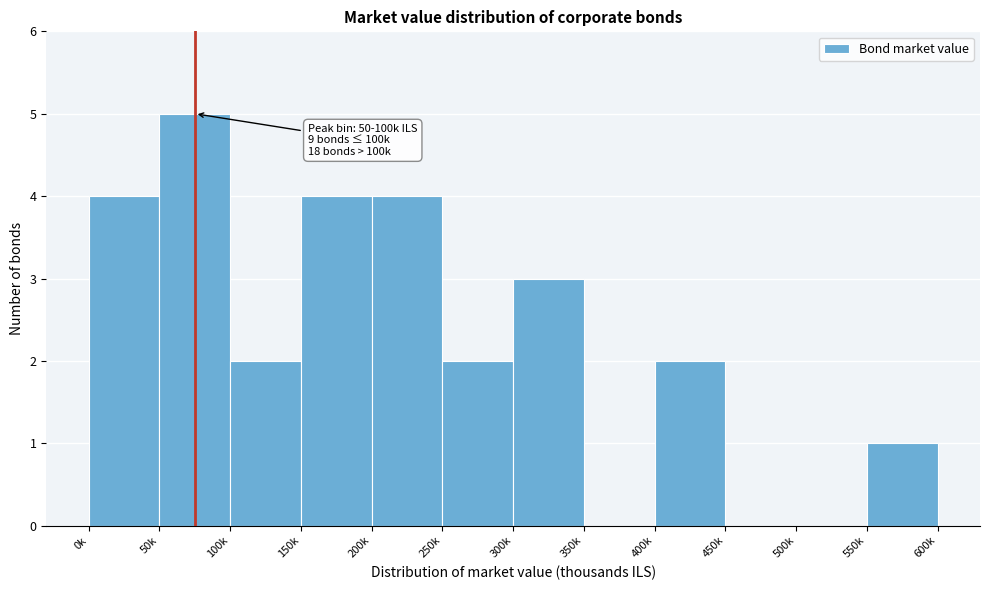

Reading right to left, what are all the values shown in this chart?

550k=1	500k=0	450k=0	400k=2	350k=0	300k=3	250k=2	200k=4	150k=4	100k=2	50k=5	0k=4